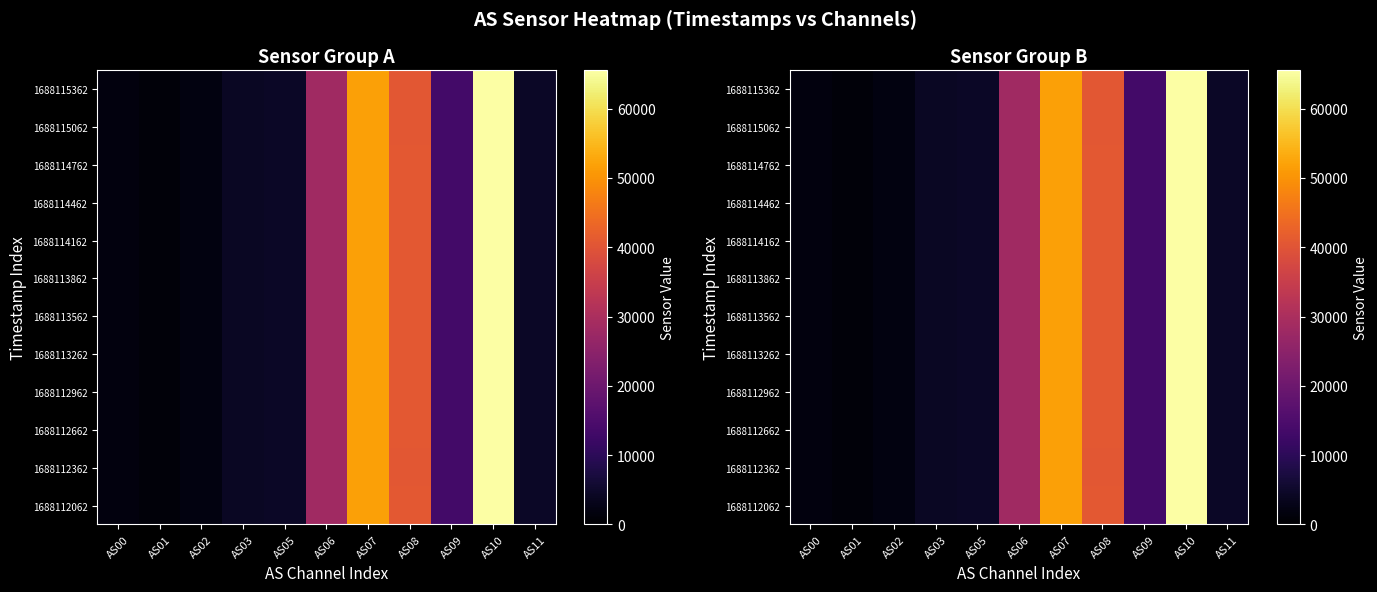

What is the difference between the highest and lowest values at AS05?

10